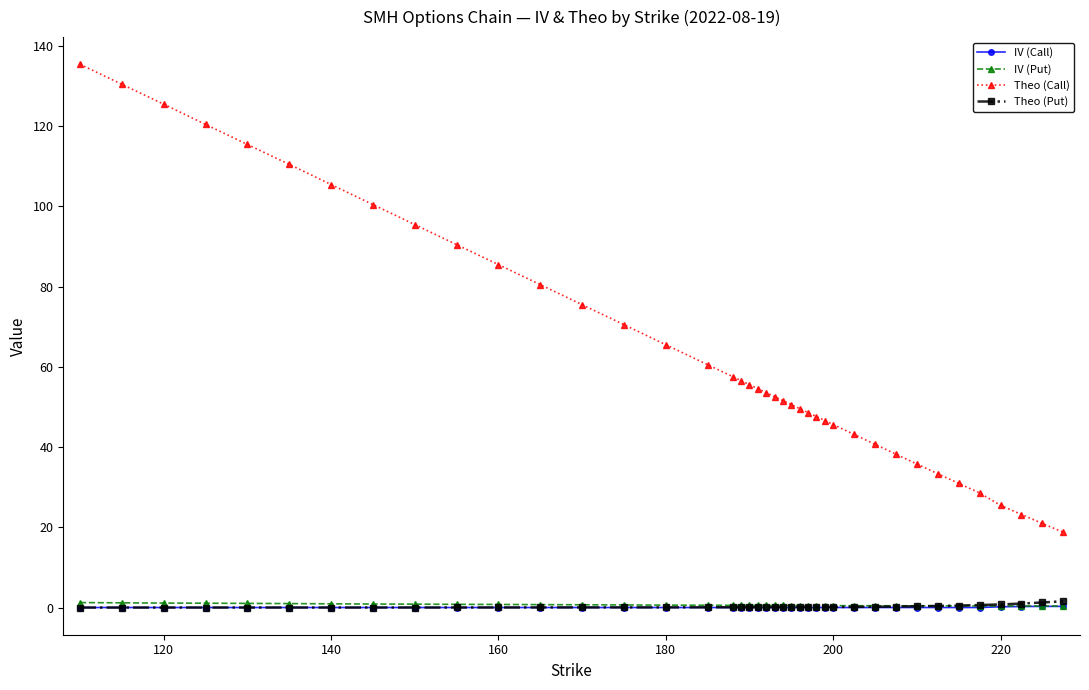

True or false: Theo (Call) and IV (Call) intersect in this chart.

False